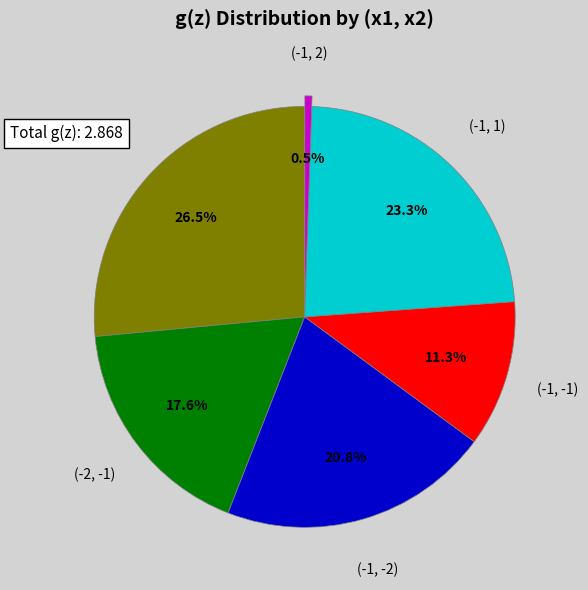

Does any single category account for the majority?

No